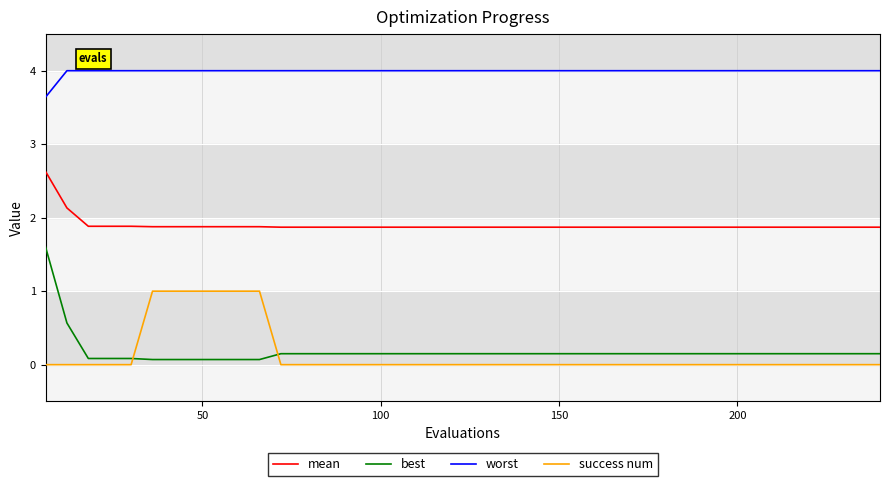

Count the number of categories in the chart.

40